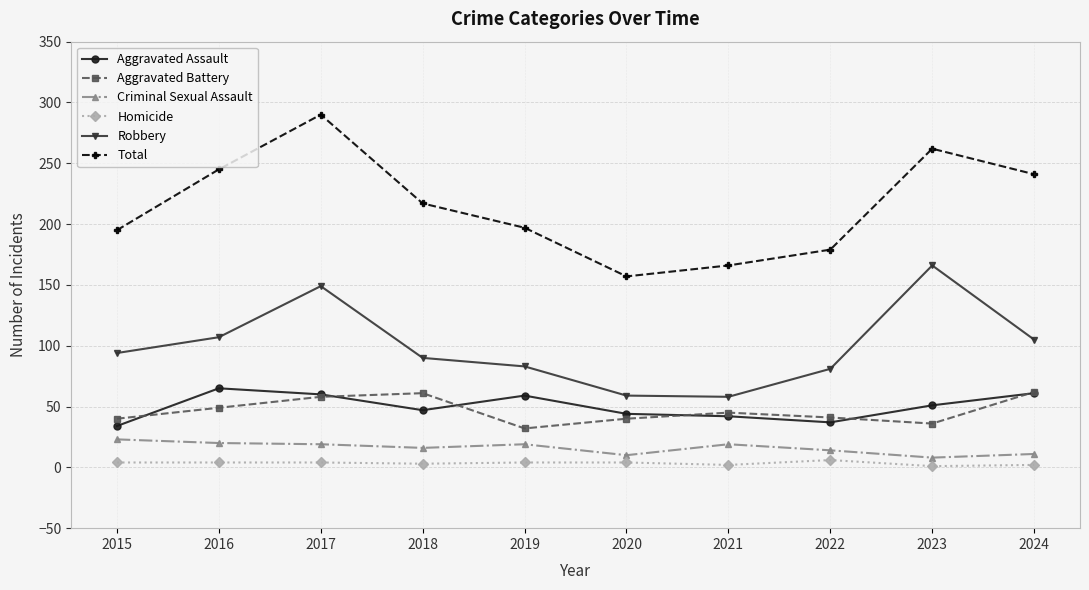

Which series has the largest range (max minus min)?

Total